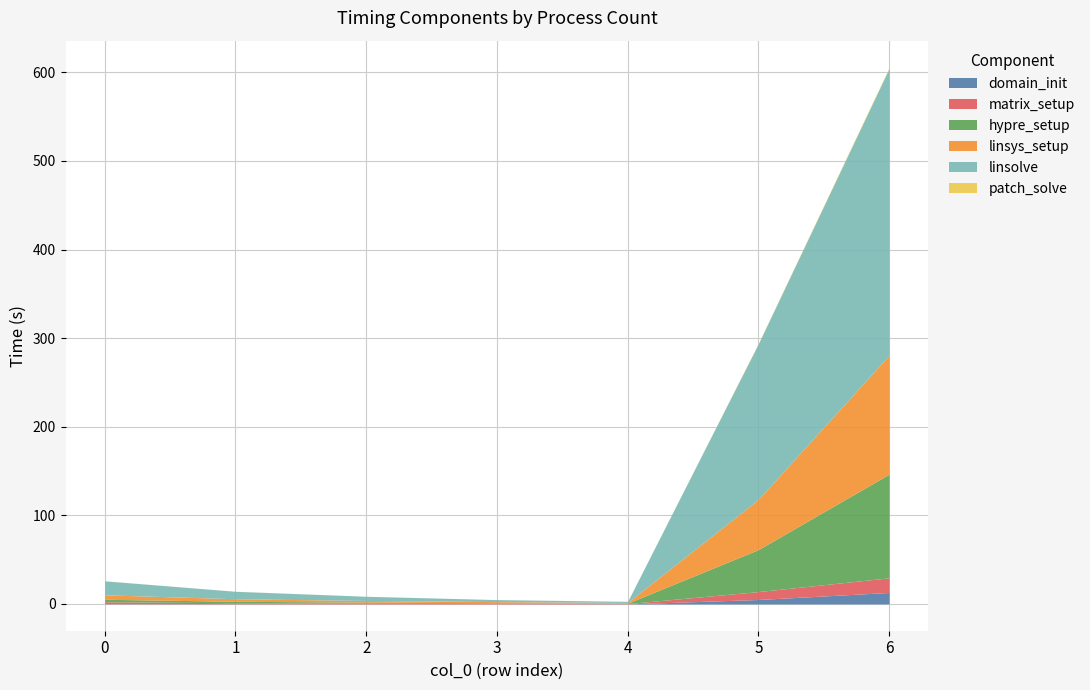

What are all the series names shown in the legend?

domain_init, matrix_setup, hypre_setup, linsys_setup, linsolve, patch_solve